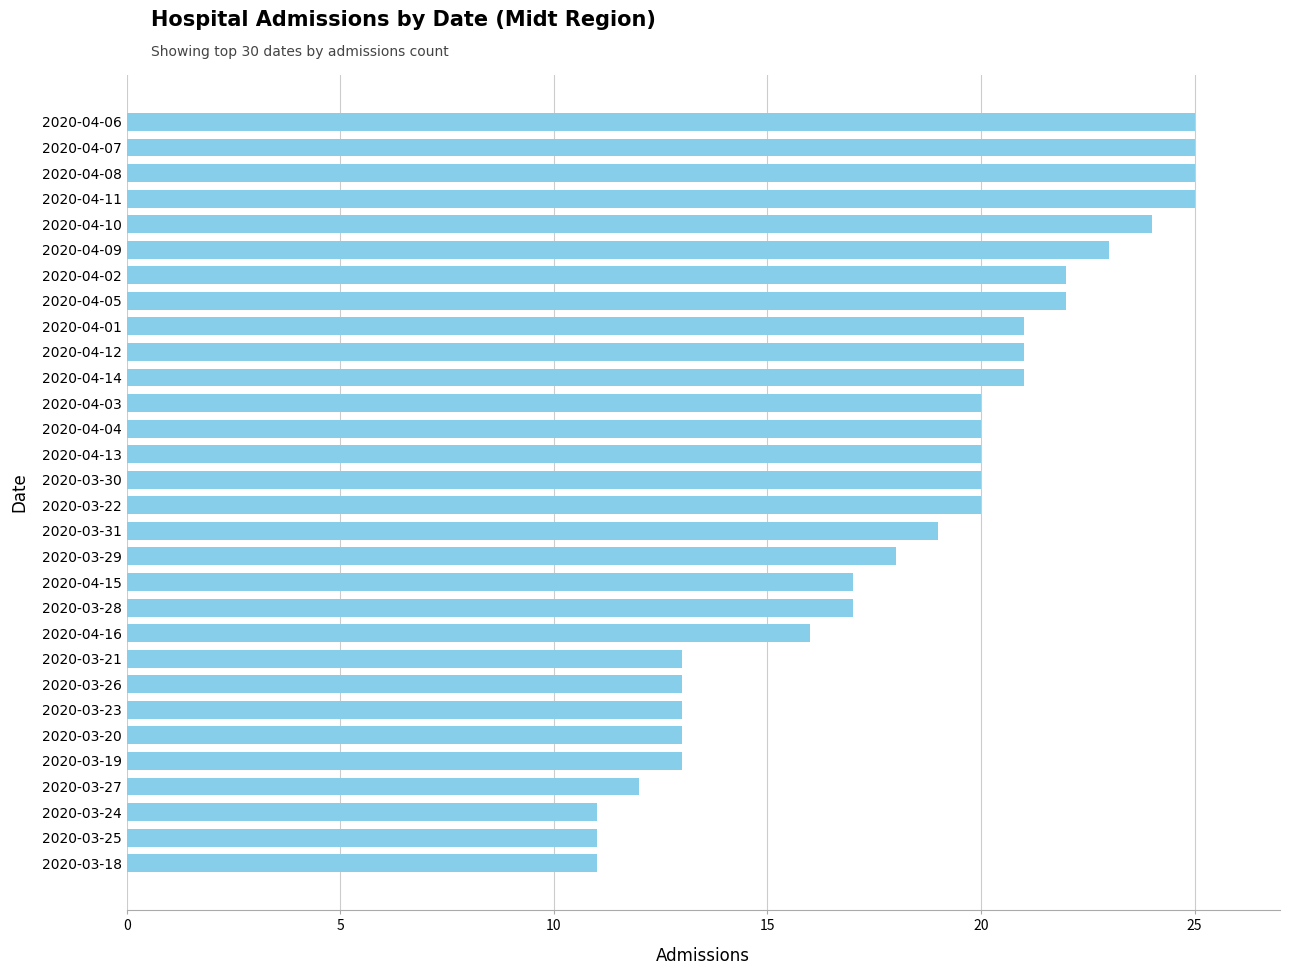

What position from the top is 2020-04-02?

7